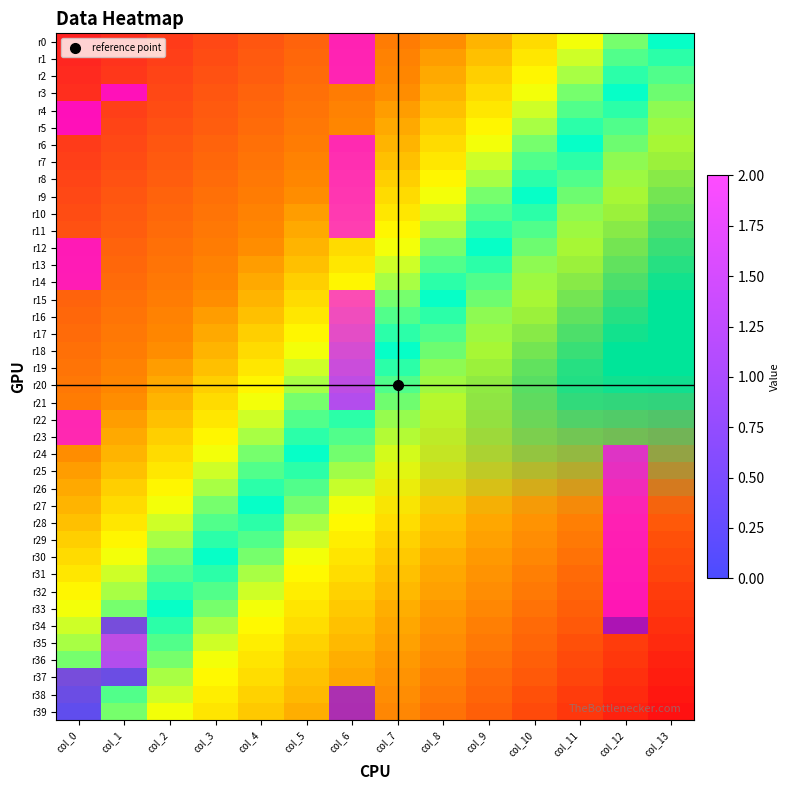

At which category is the sum across all series the highest?

col_6